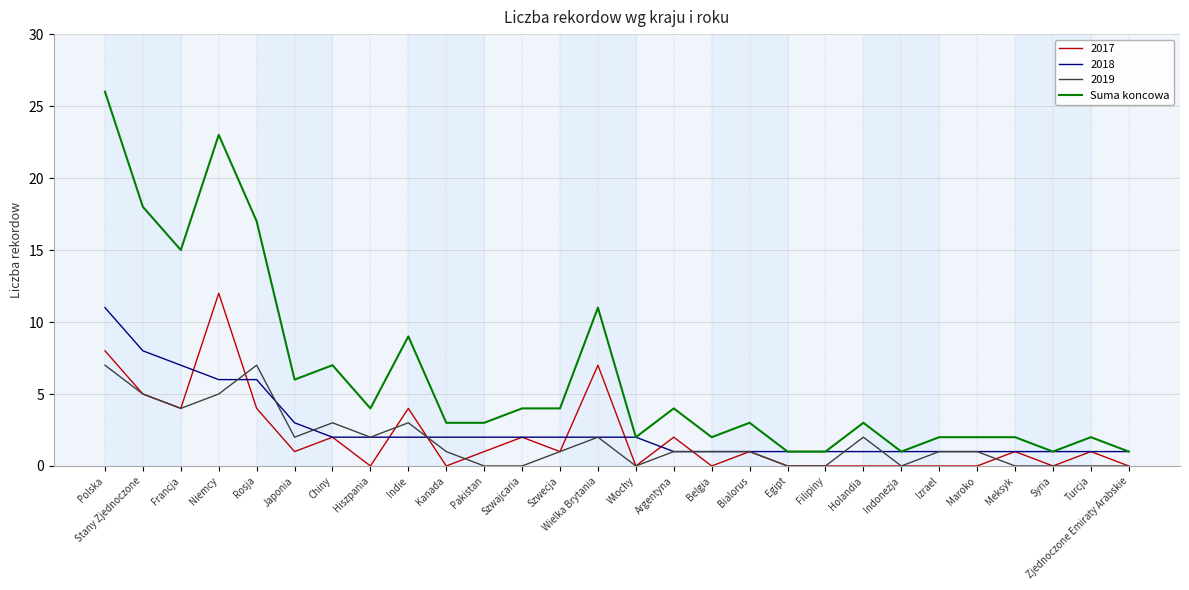

At which category does the chart reach its peak across all series?

Polska